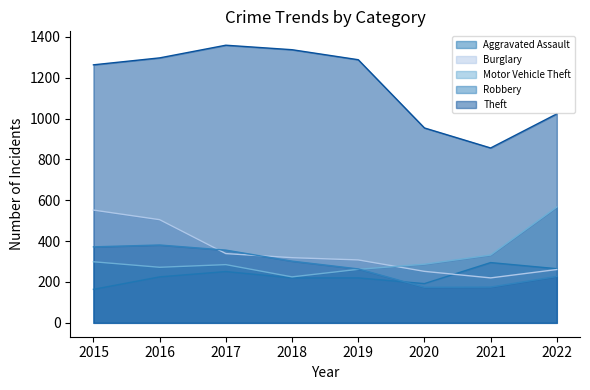

Where is the first local minimum for Theft?

2021